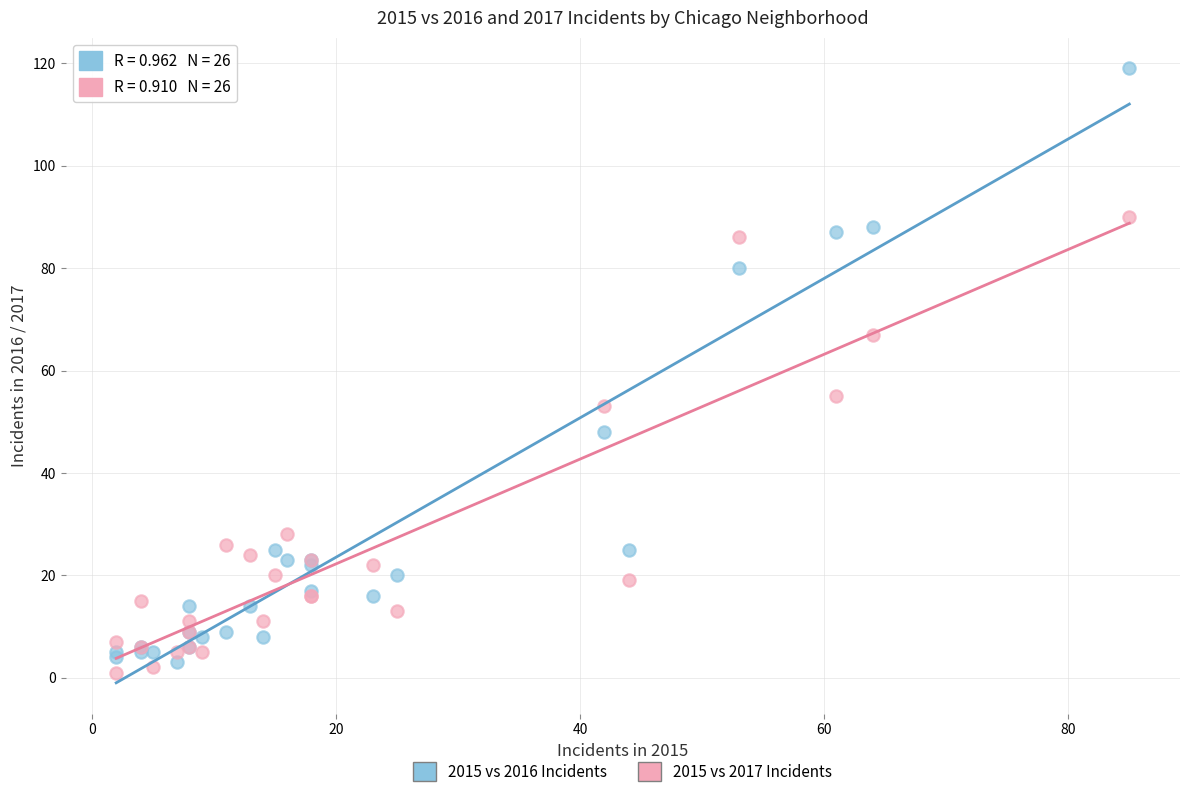

Across all series, what Y value is closest to 60?

55